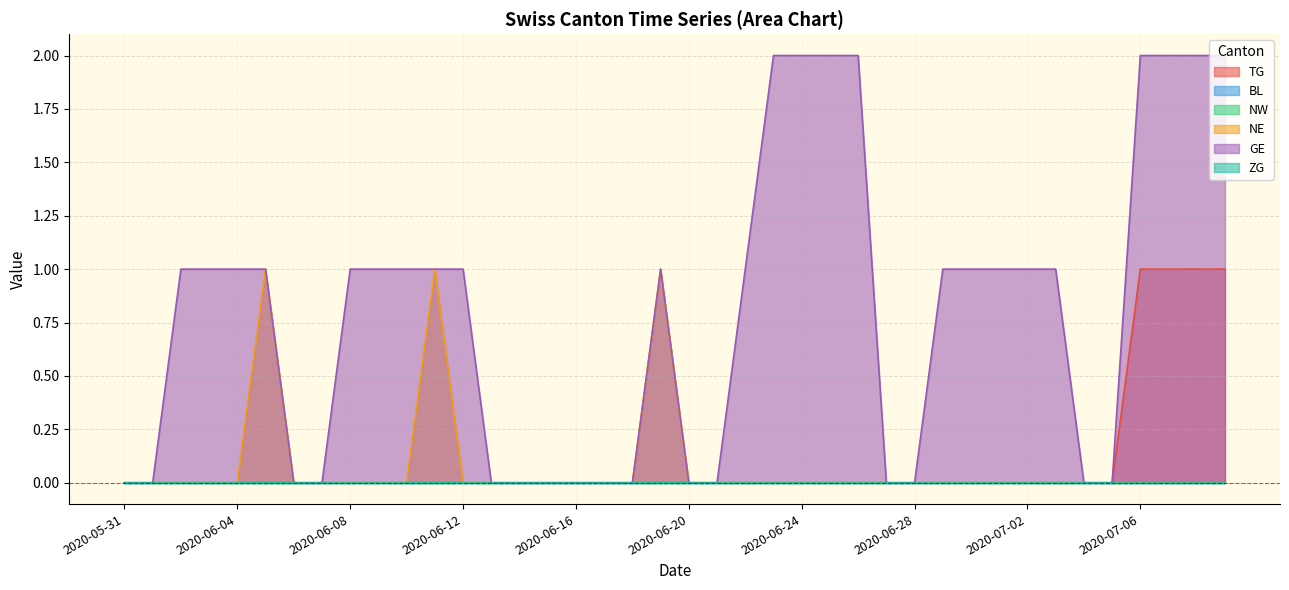

Does the chart display data point markers on the line(s)?

No